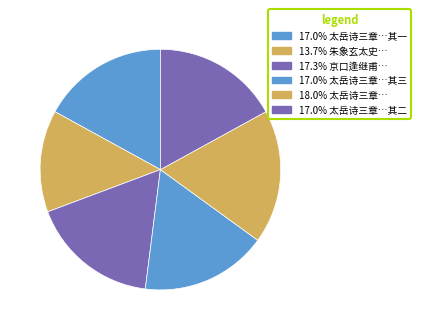

How many segments does this pie chart have?

6